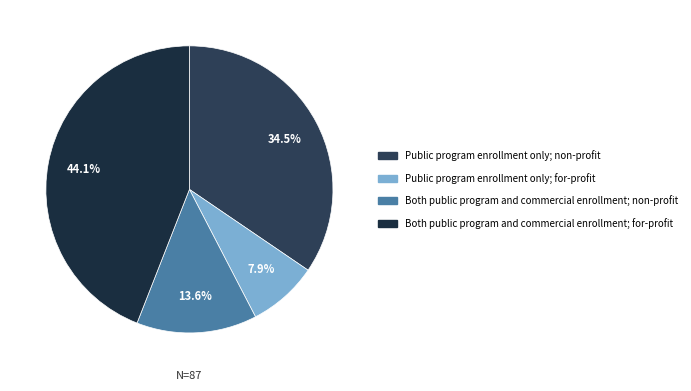

What is the largest slice in the pie chart?

Both public program and commercial enrollment; for-profit